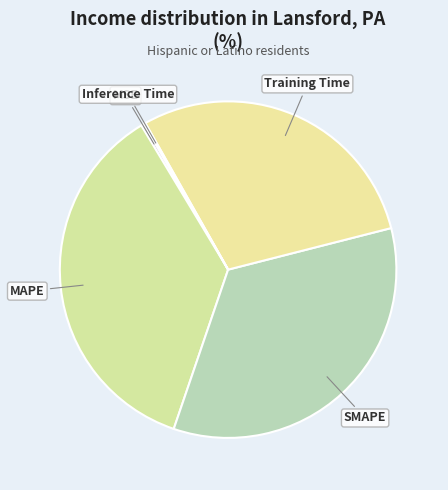

What is the largest slice in the pie chart?

MAPE